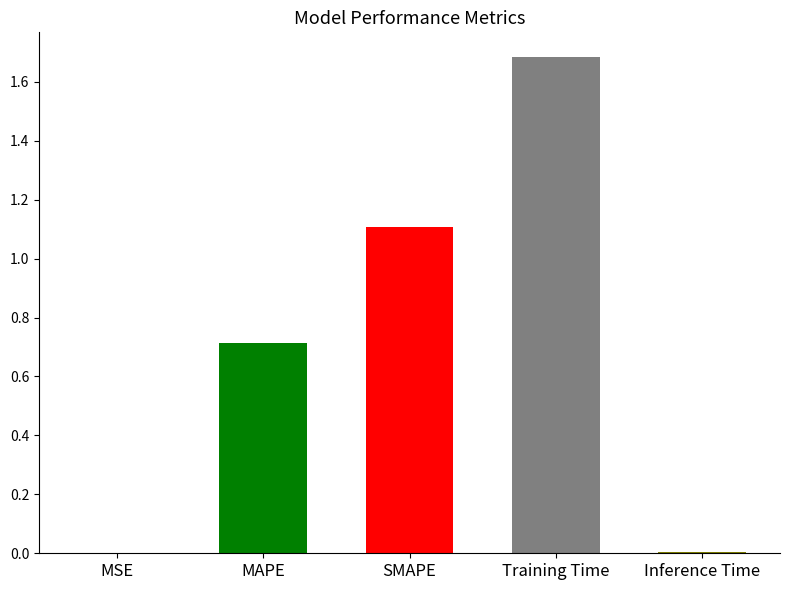

What is the maximum value shown in the chart?

1.7